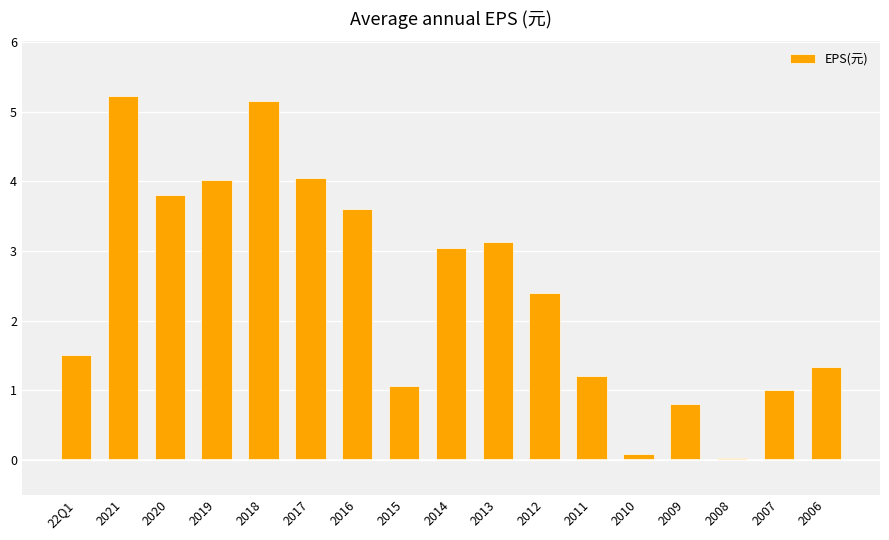

What is the approximate value at 2006?

1.3